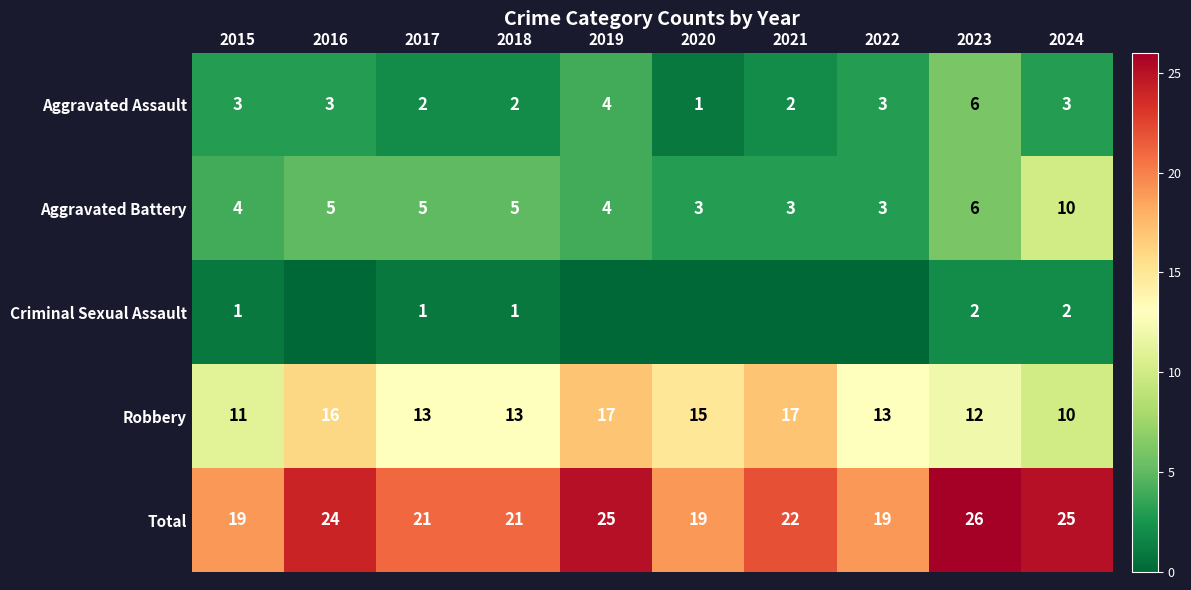

Is the value of Total at 2017 greater than the value of Aggravated Battery at 2019?

Yes